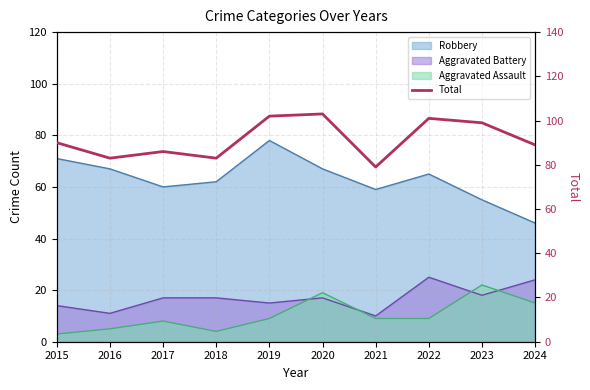

What is the approximate value at 2020, to the nearest 10?

100